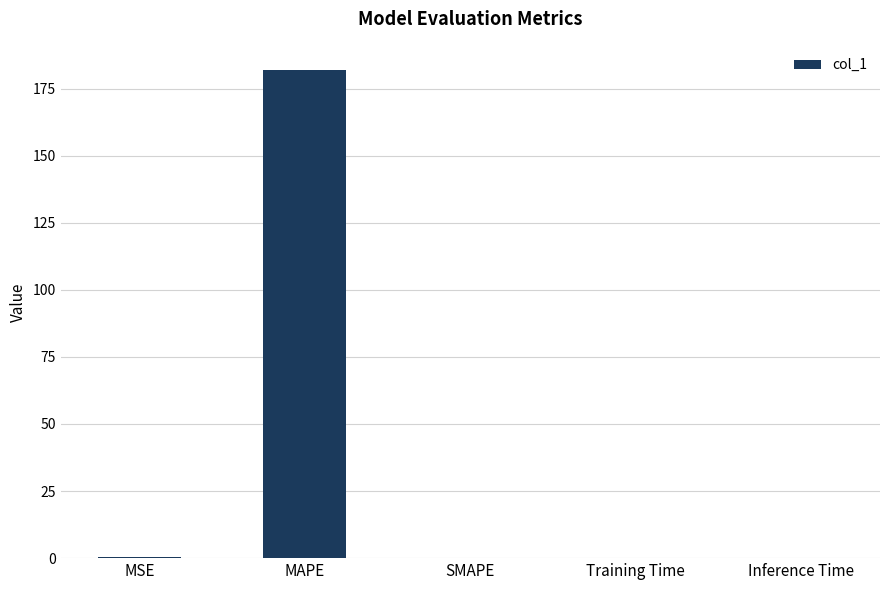

What is the maximum value shown in the chart?

181.9